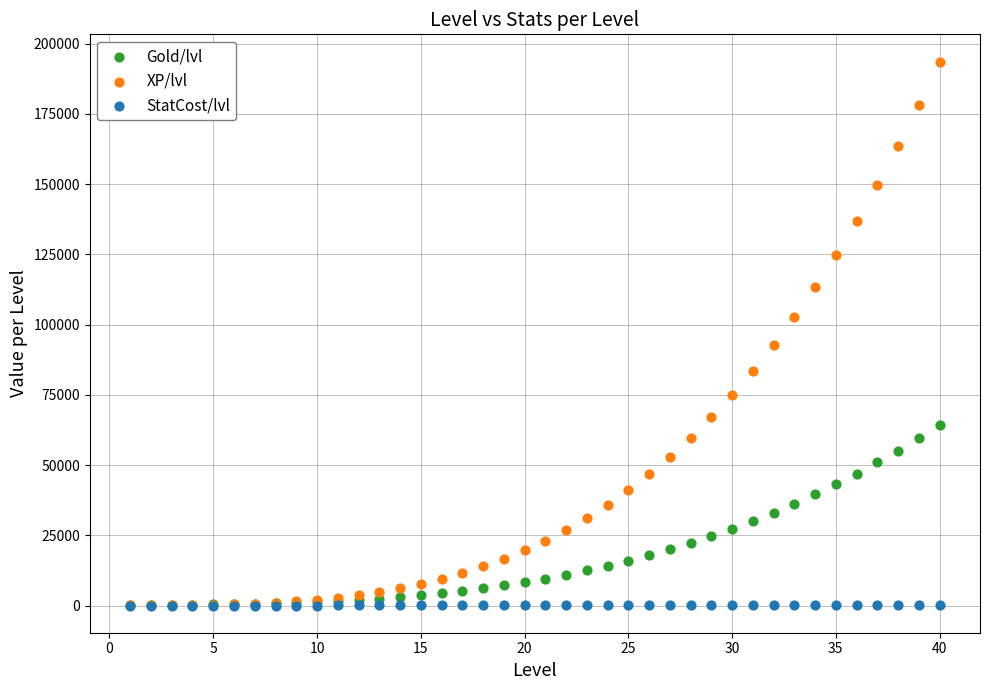

What are all the series names shown in the legend?

Gold/lvl, XP/lvl, StatCost/lvl